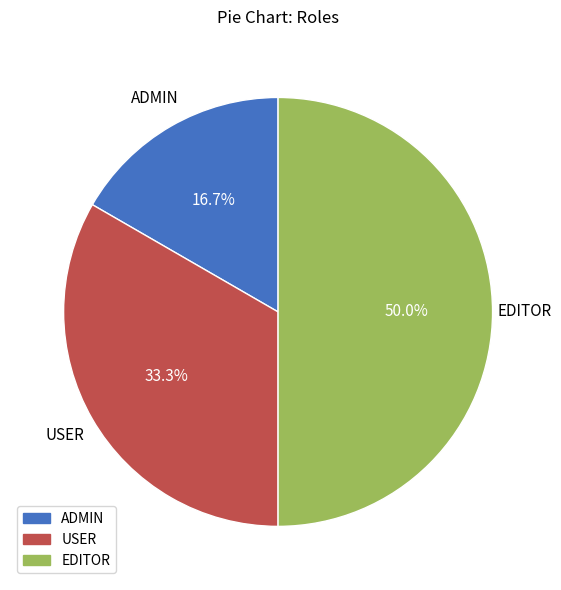

Between ADMIN and EDITOR, which is larger?

EDITOR